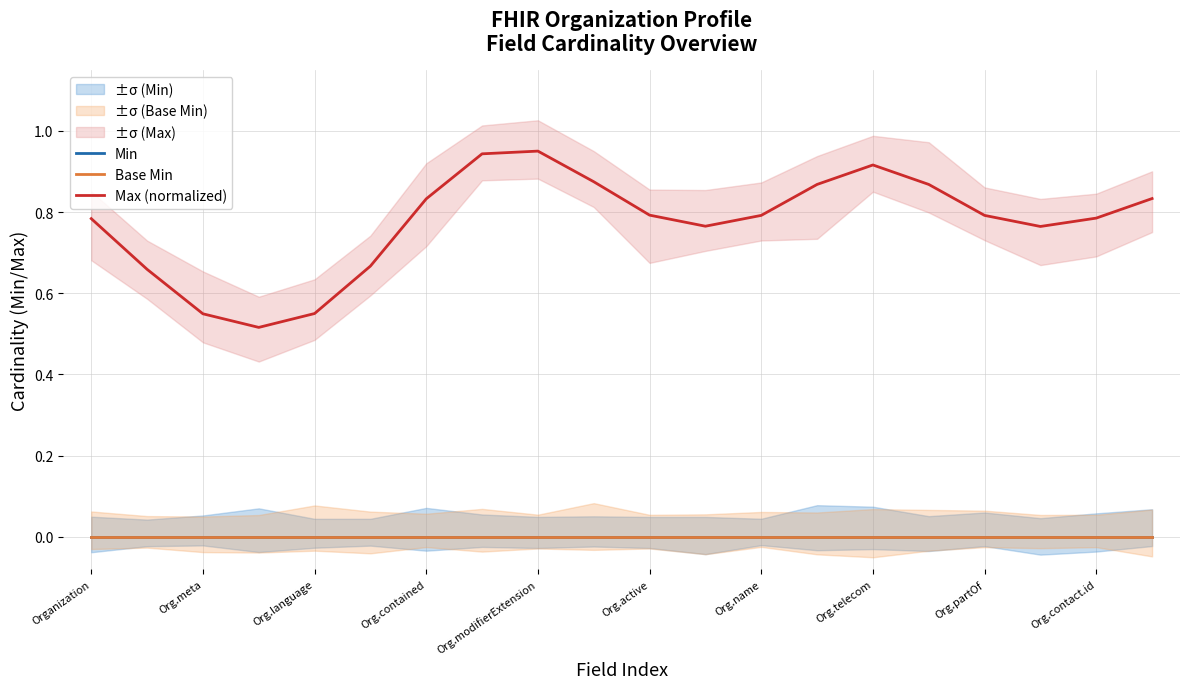

How many series are shown in this chart?

3